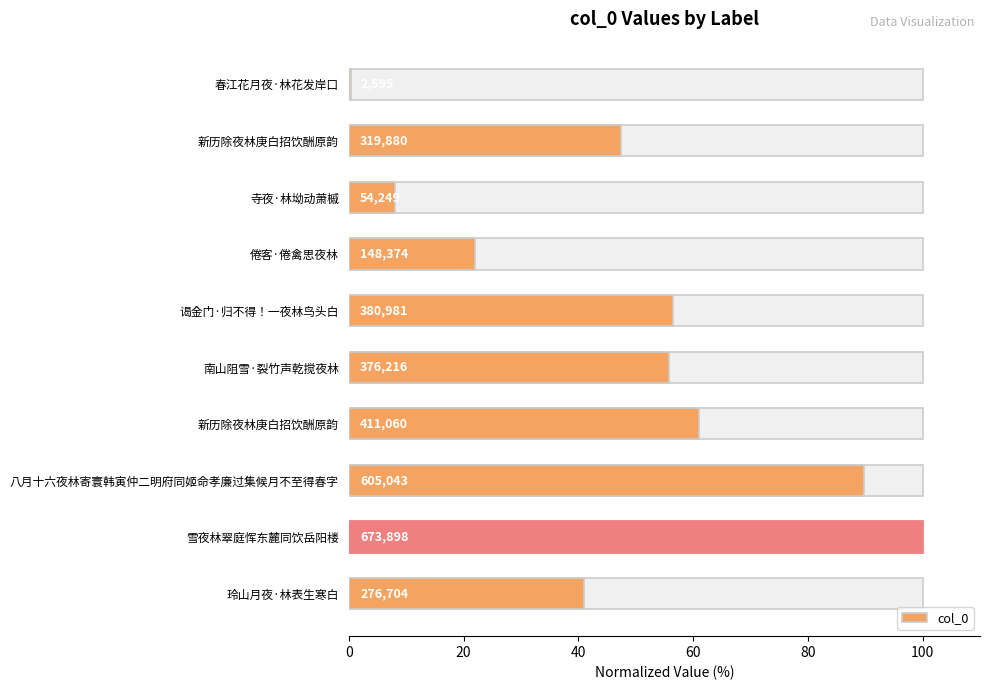

How many distinct data groups are displayed?

1